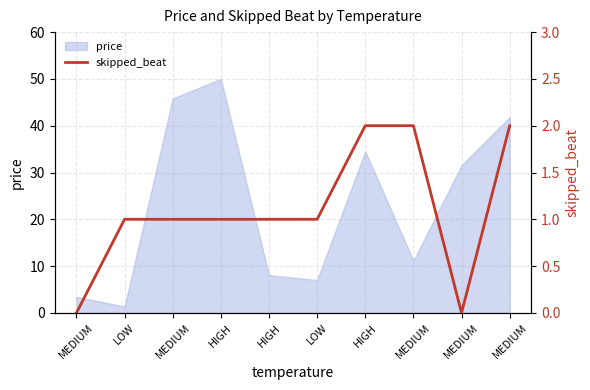

What is the sum of the values at HIGH and HIGH?

3